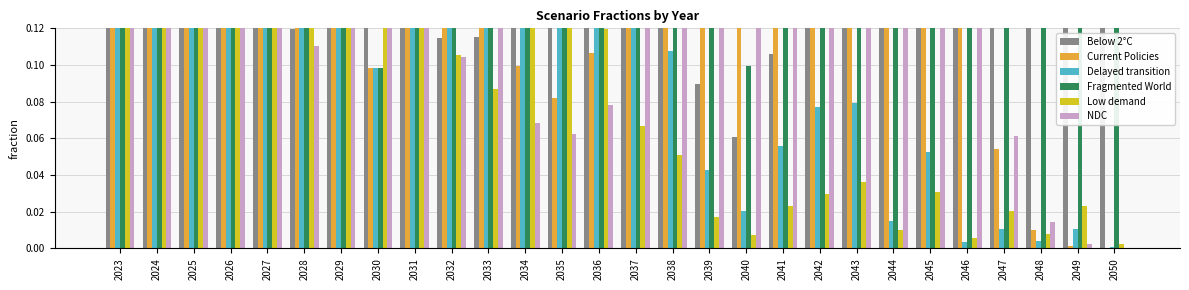

What is the difference between the highest and lowest values at 2046?

0.3